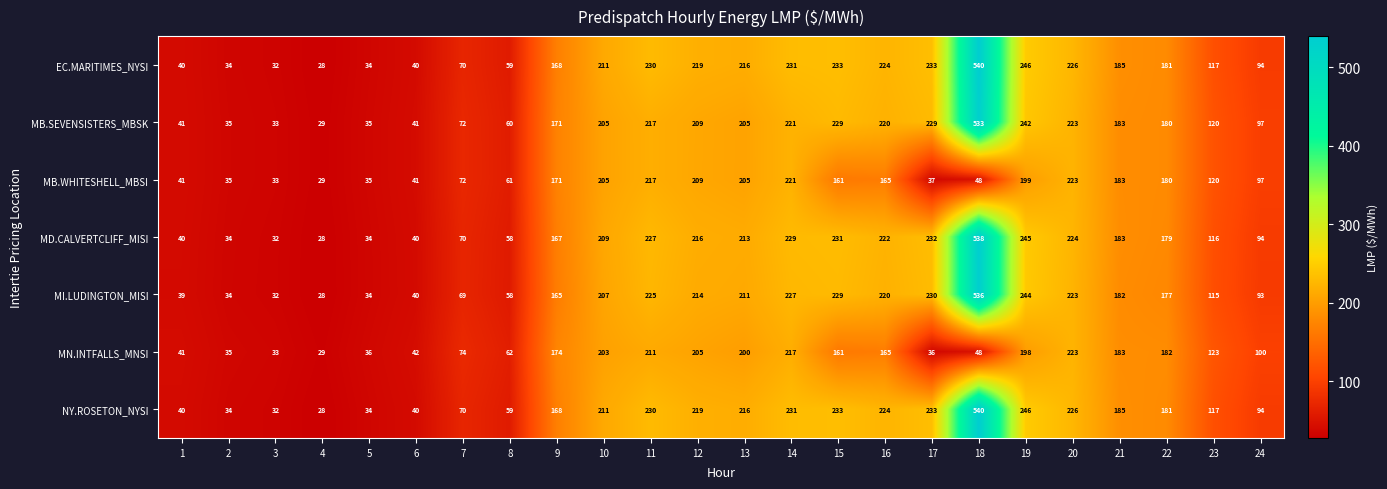

What is the minimum value shown in the chart?

28